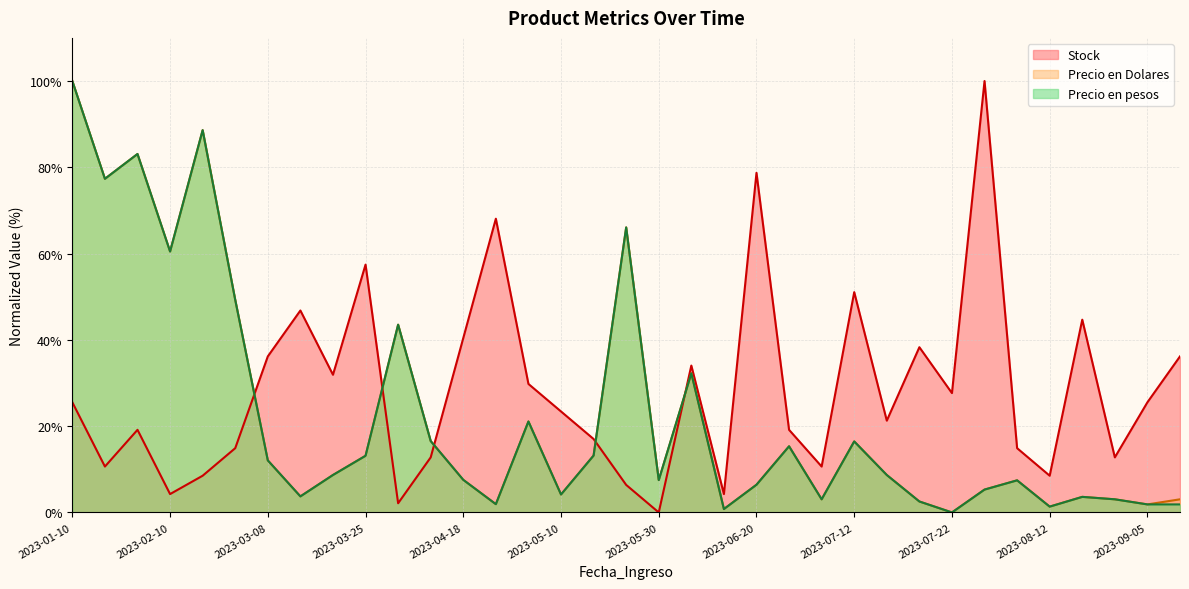

How many interior local peaks does the Precio en pesos series have?

10